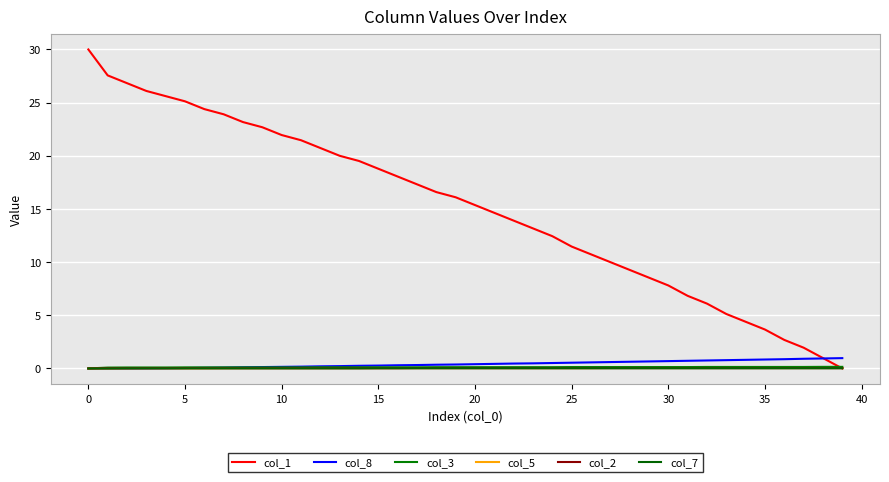

List the series in order of their peak value, lowest first.

col_7, col_2, col_5, col_3, col_8, col_1